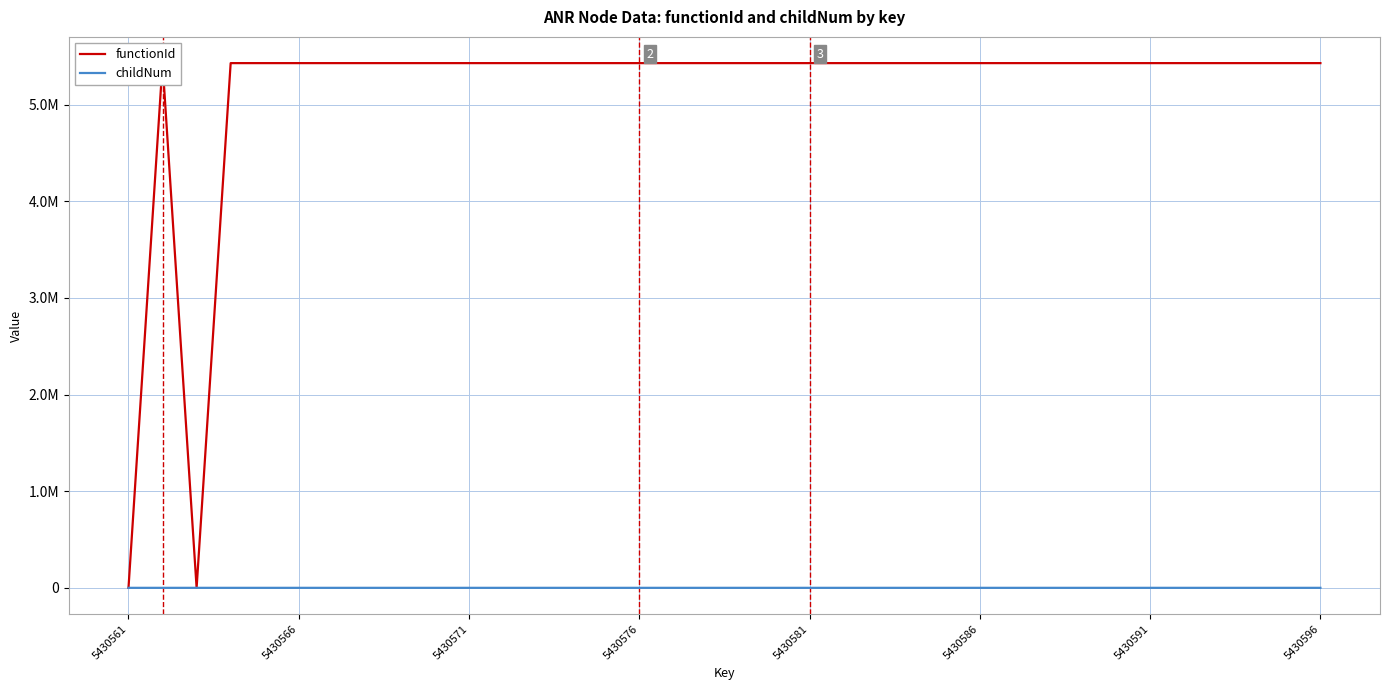

List the labels in order of childNum value, largest first.

21, 5430596, 20, 5430591, 9, 12, 15, 18, 19, 24, 25, 27, 5430561, 5430566, 5430571, 5430576, 5430581, 5430586, 8, 10, 11, 13, 14, 16, 17, 22, 23, 26, 28, 29, 30, 31, 32, 33, 34, 35